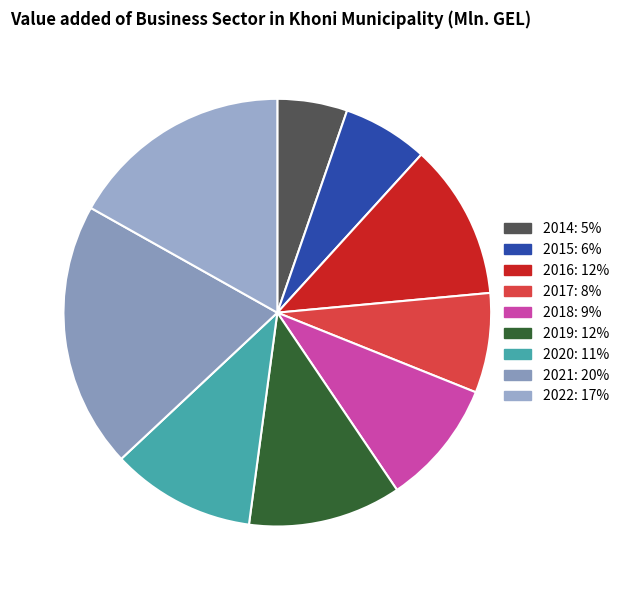

To the nearest percent, what is the difference between the 2014 and 2019 slice percentages?

6%